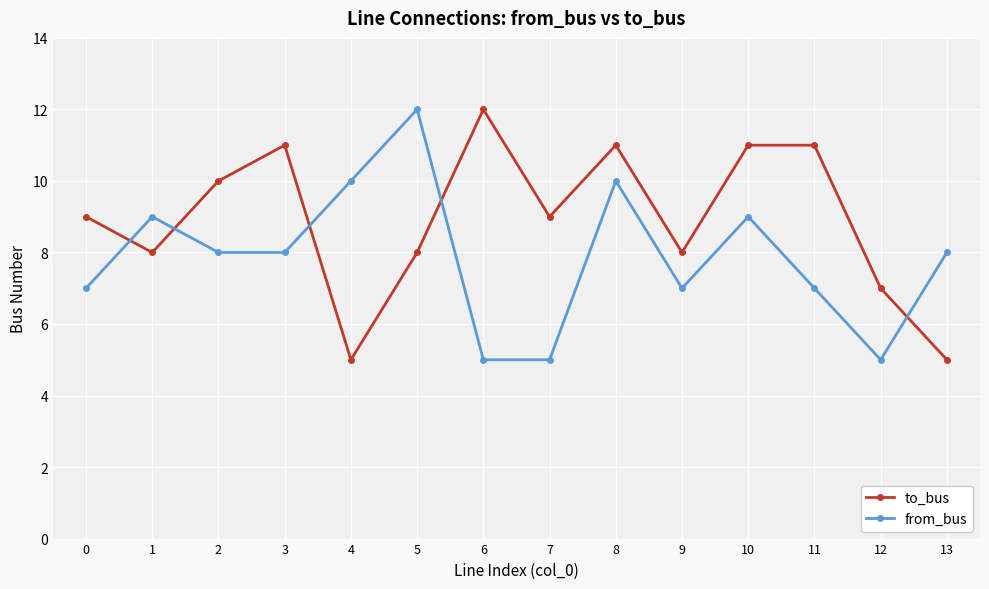

Reading left to right, extract all data points from this chart.

to_bus: 9	8	10	11	5	8	12	9	11	8	11	11	7	5
from_bus: 7	9	8	8	10	12	5	5	10	7	9	7	5	8